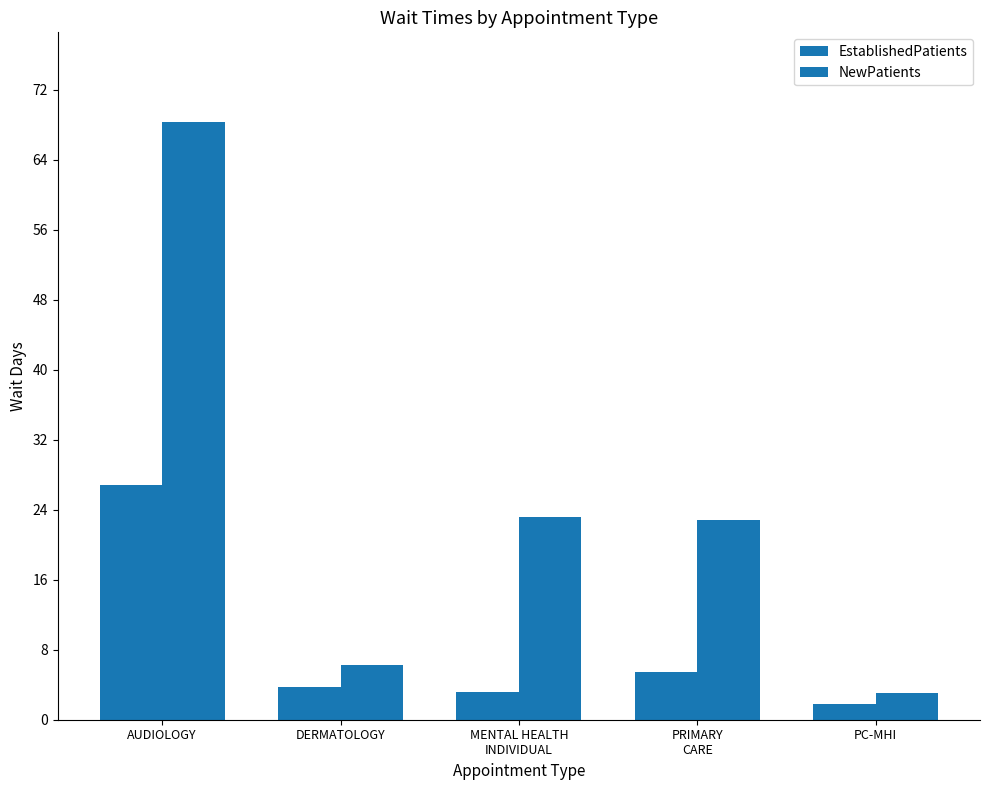

Which series has the largest total across all categories?

NewPatients